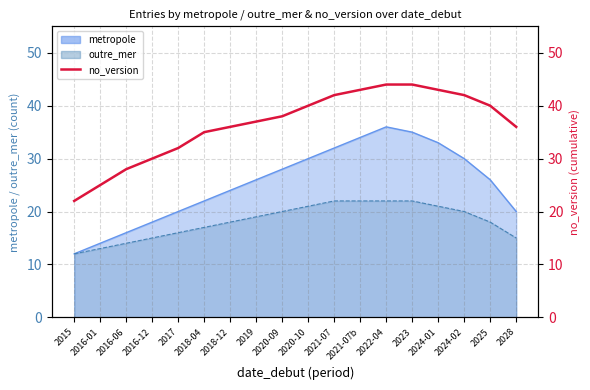

Is it true that the value at 2018-04 is 10?

False